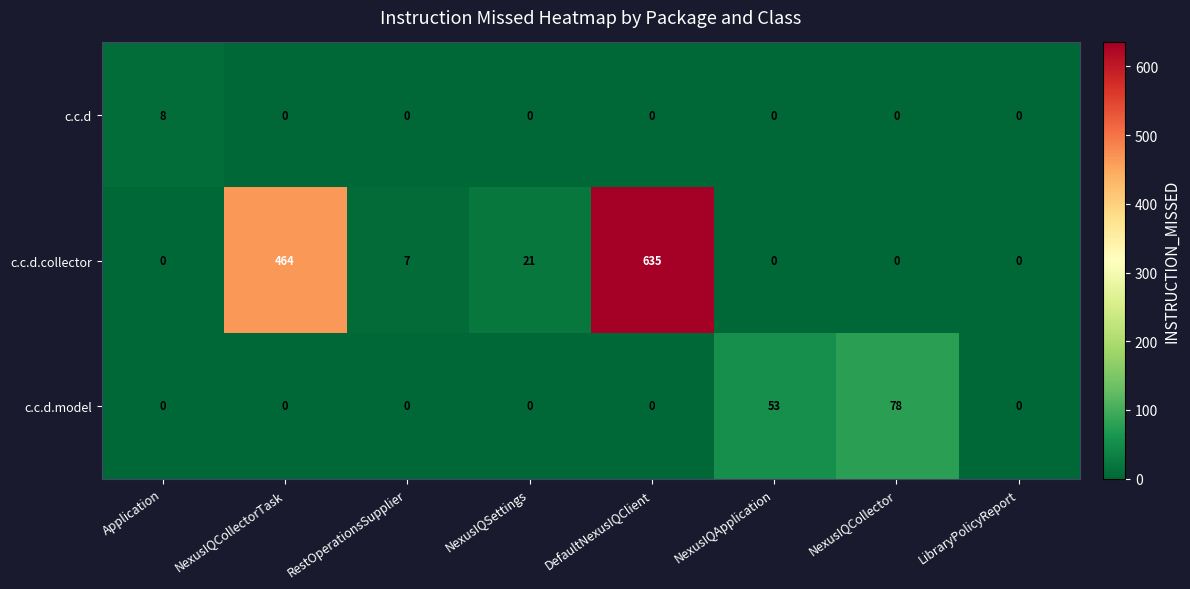

Between NexusIQSettings and LibraryPolicyReport, which series saw the biggest shift?

c.c.d.collector